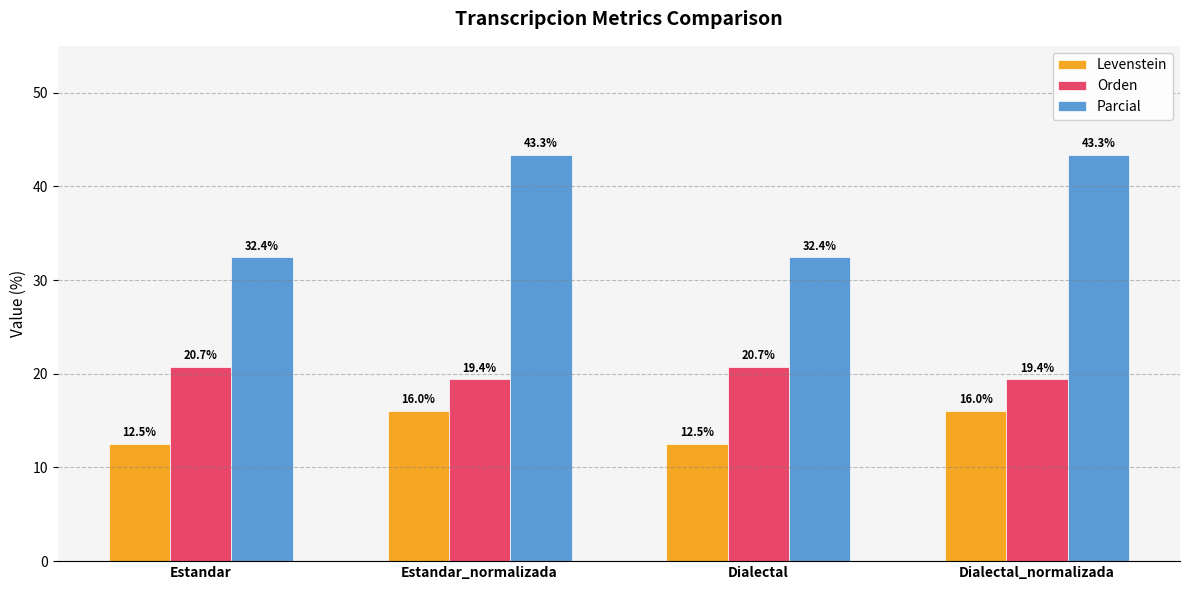

What is the minimum value for Orden?

19.4